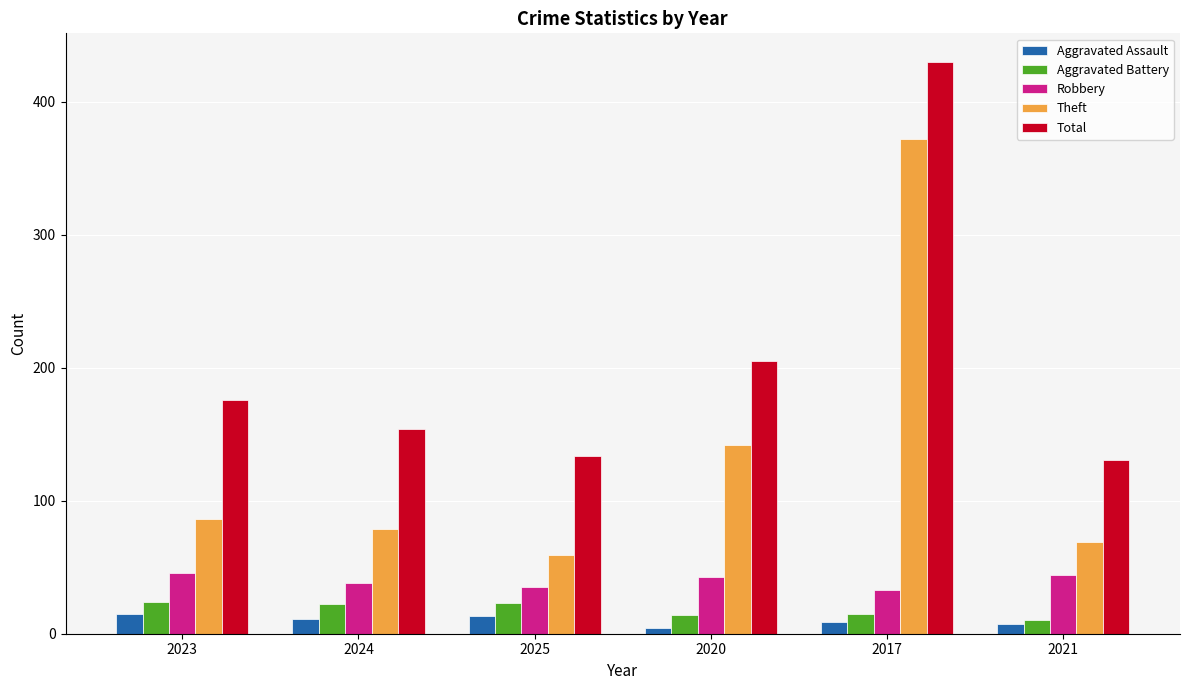

What is the greatest value displayed?

430